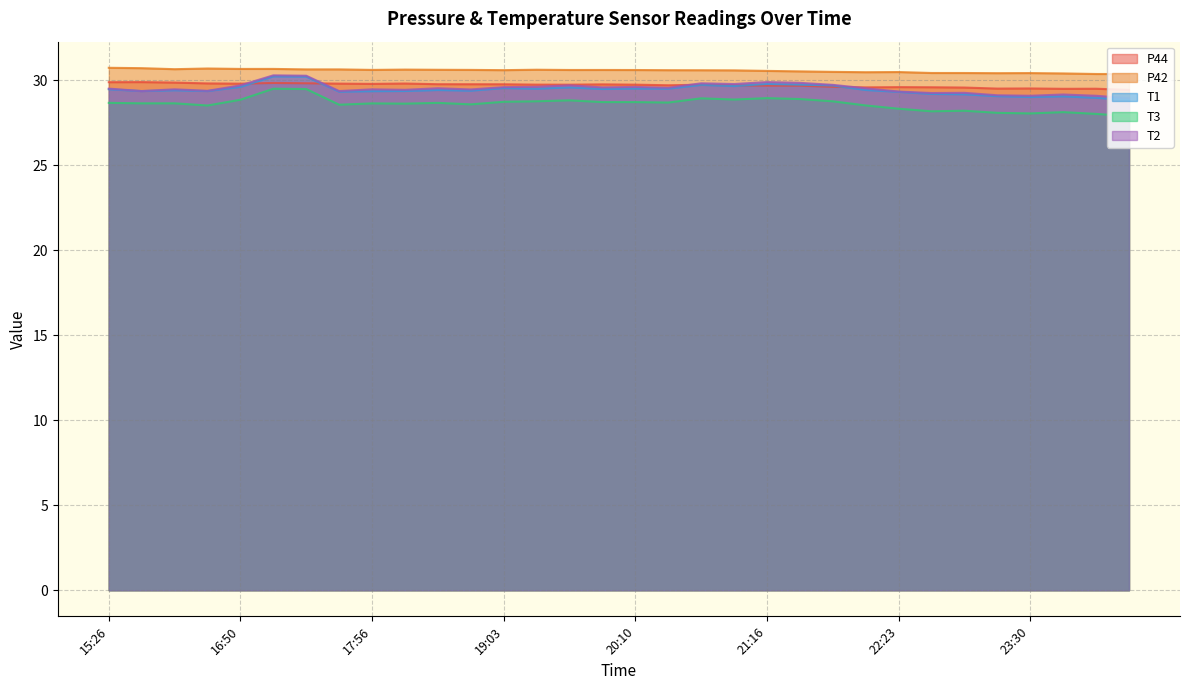

Where is T3 nearest to the value 28?

00:03